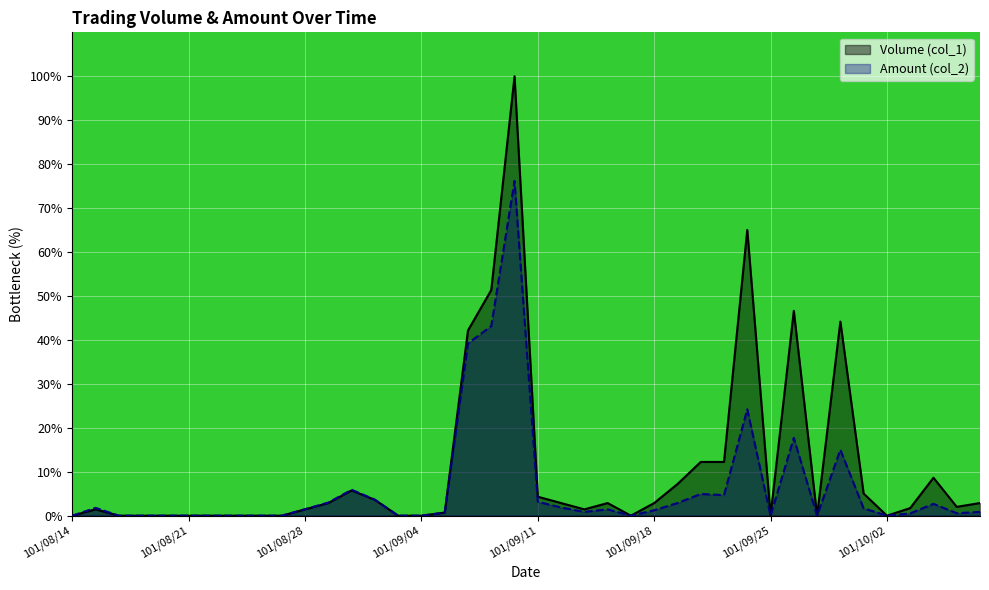

True or false: Volume (col_1) and Amount (col_2) intersect in this chart.

False